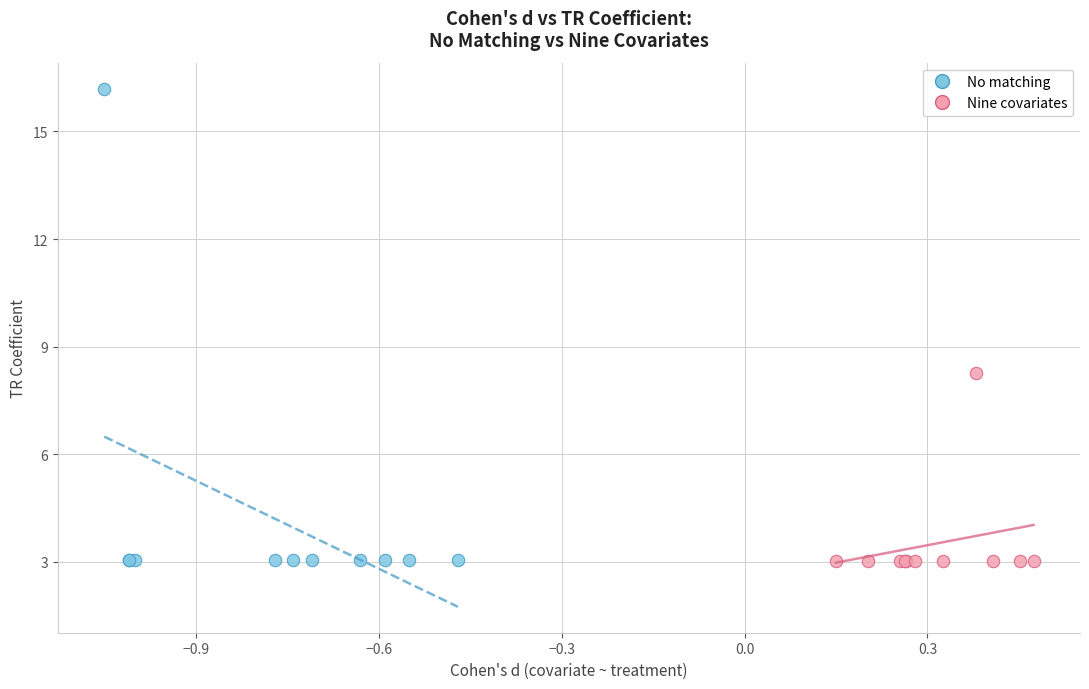

Which series has the widest spread of Y values?

No matching